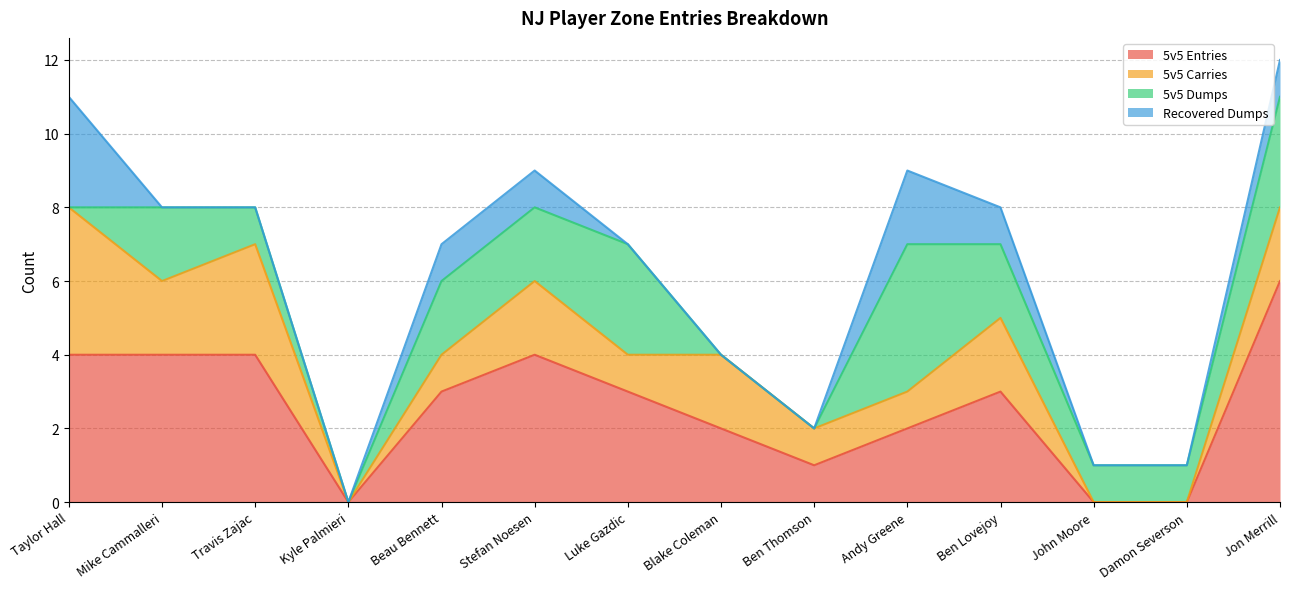

The value of 5v5 Entries at Damon Severson is 0. True or false?

True